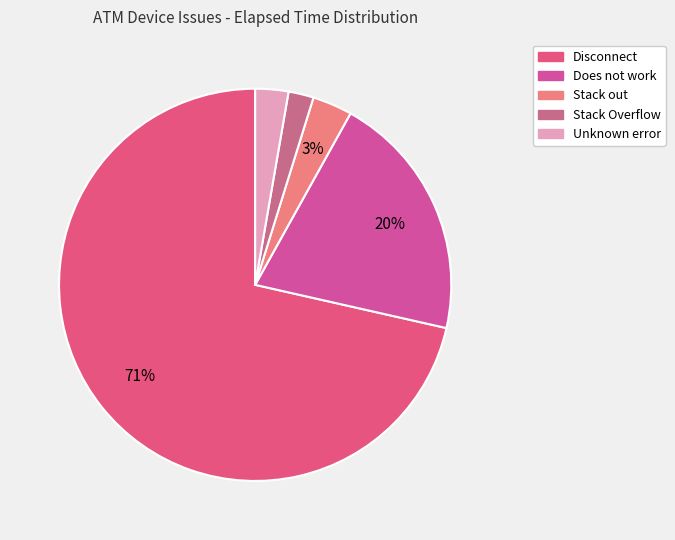

Which category accounts for the majority?

Disconnect